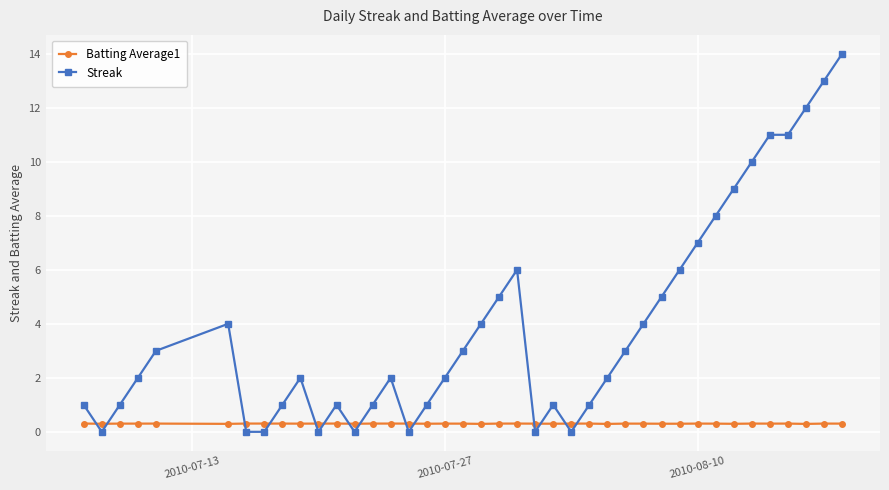

Which series has the largest total across all categories?

Streak